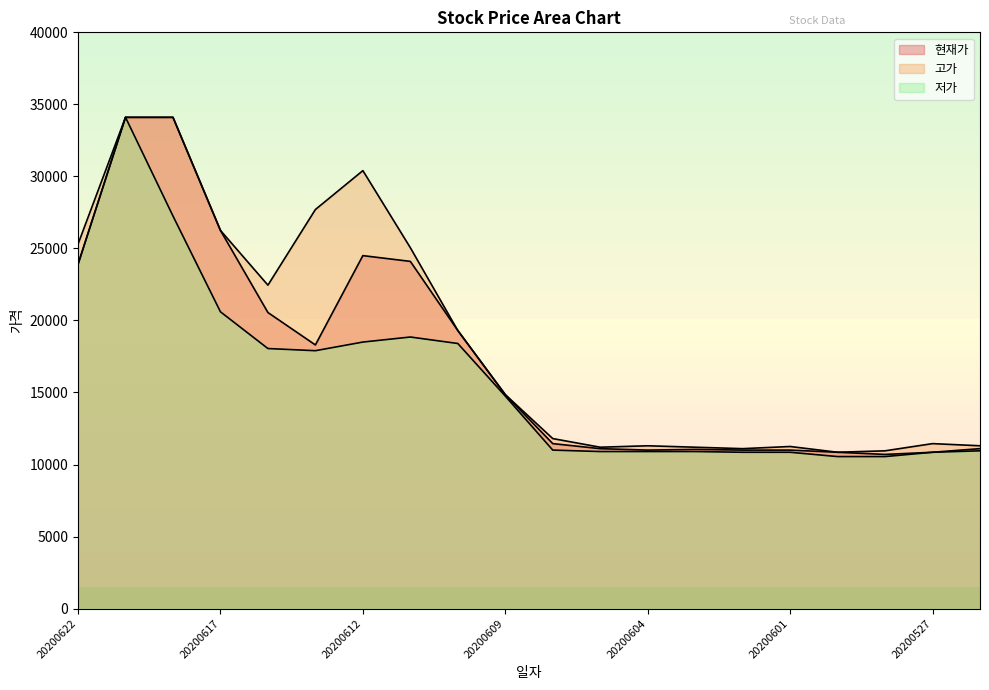

How many data points does each series have?

20